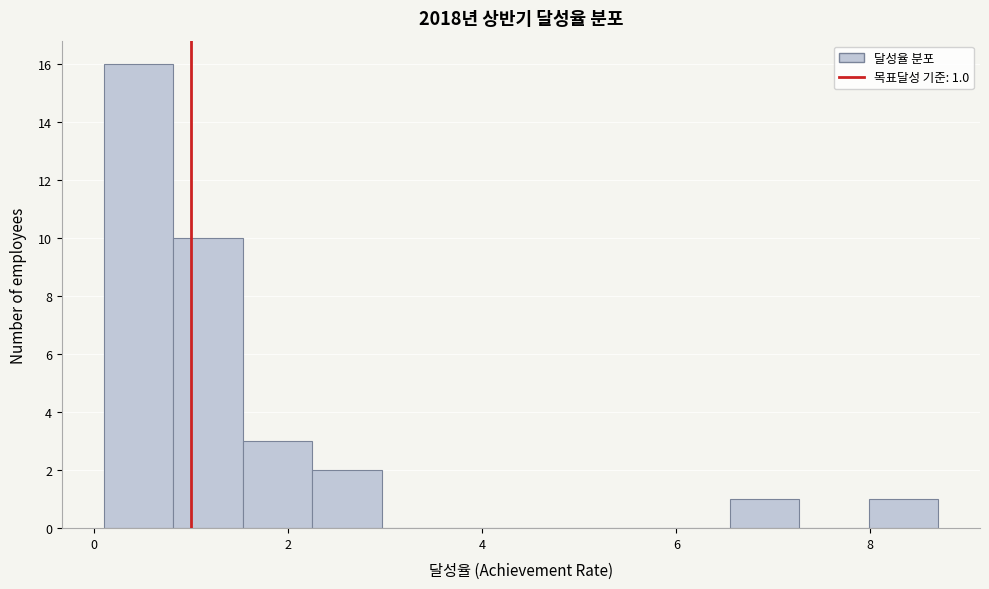

Around what value on the x-axis is the tallest bar? Give the approximate position of its centre, as read against the axis.

0.4